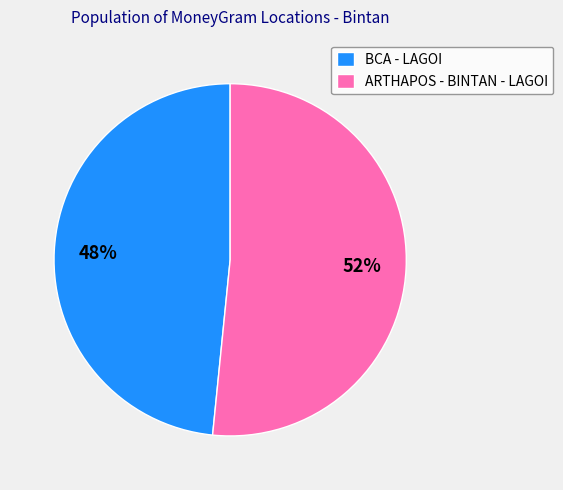

True or false: BCA - LAGOI accounts for 34% of the total.

False